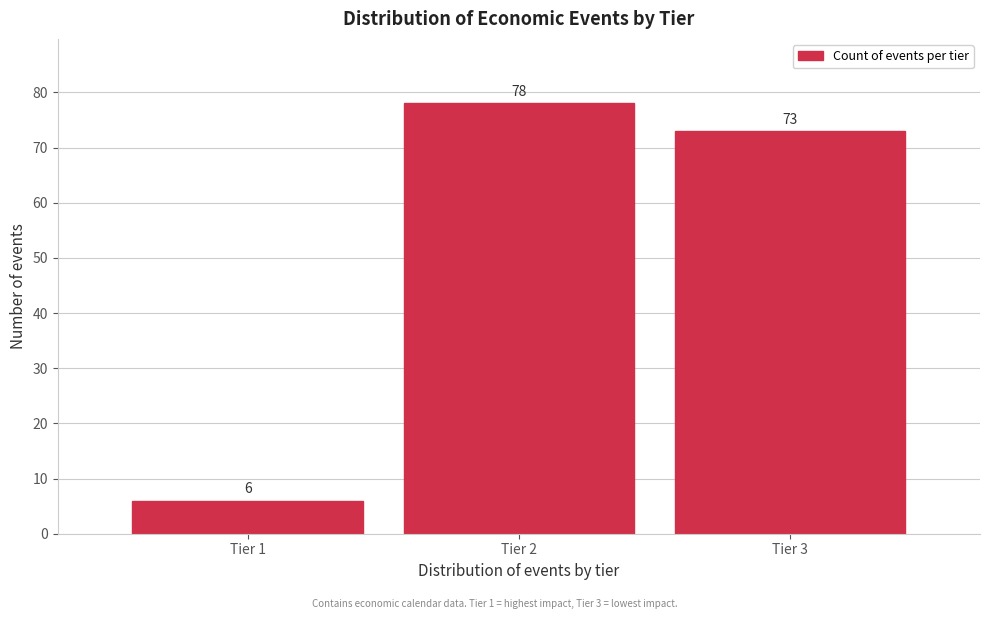

Reading right to left, transcribe all the data shown in this chart.

73	78	6